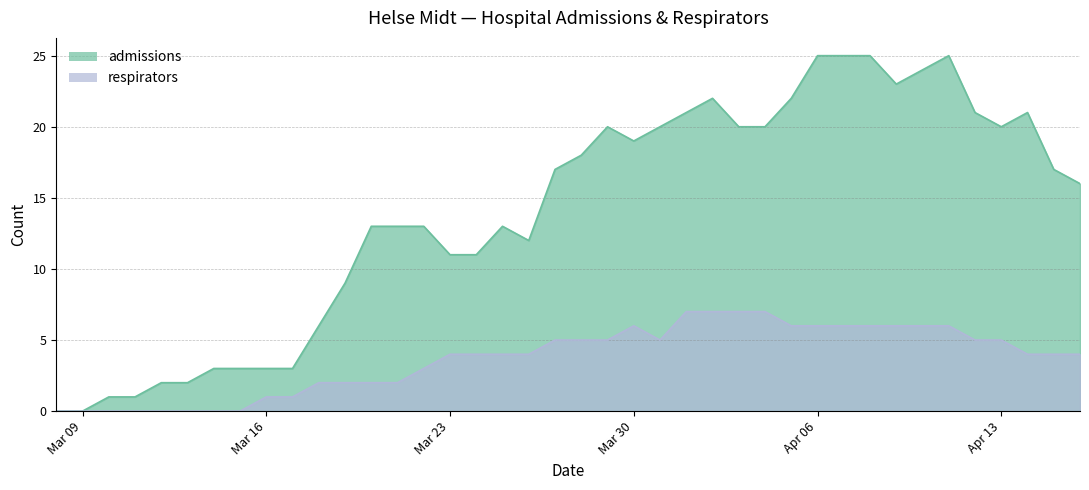

At how many categories does at least one series exceed 10?

28